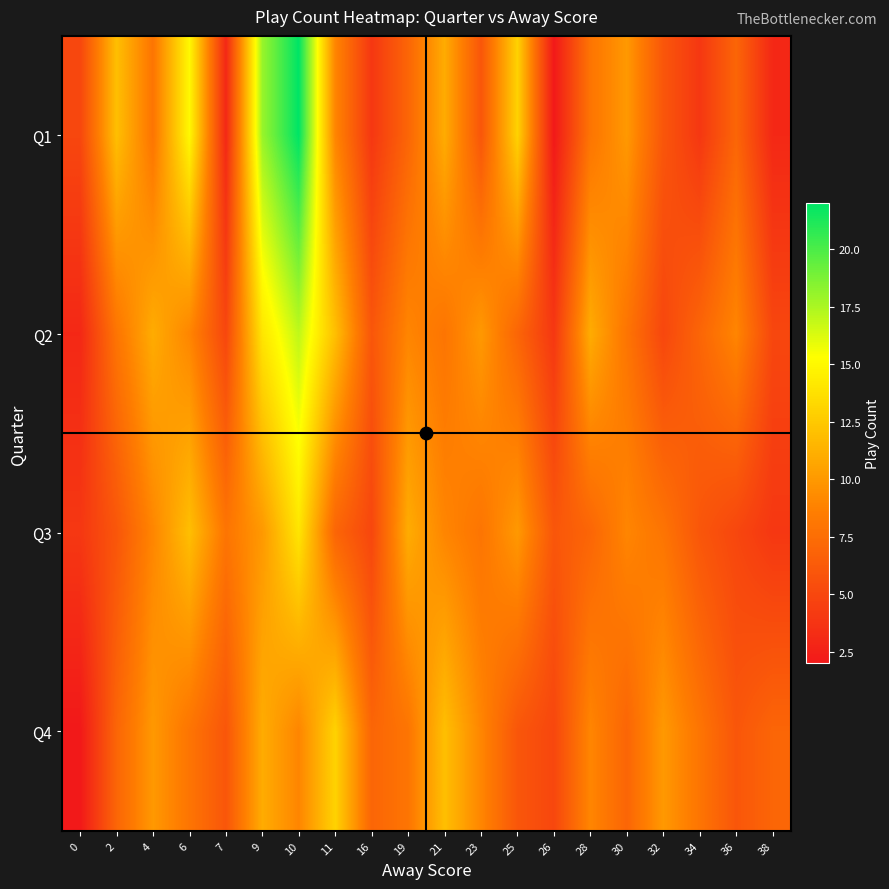

Which series changed the most between 10 and 34?

Q1